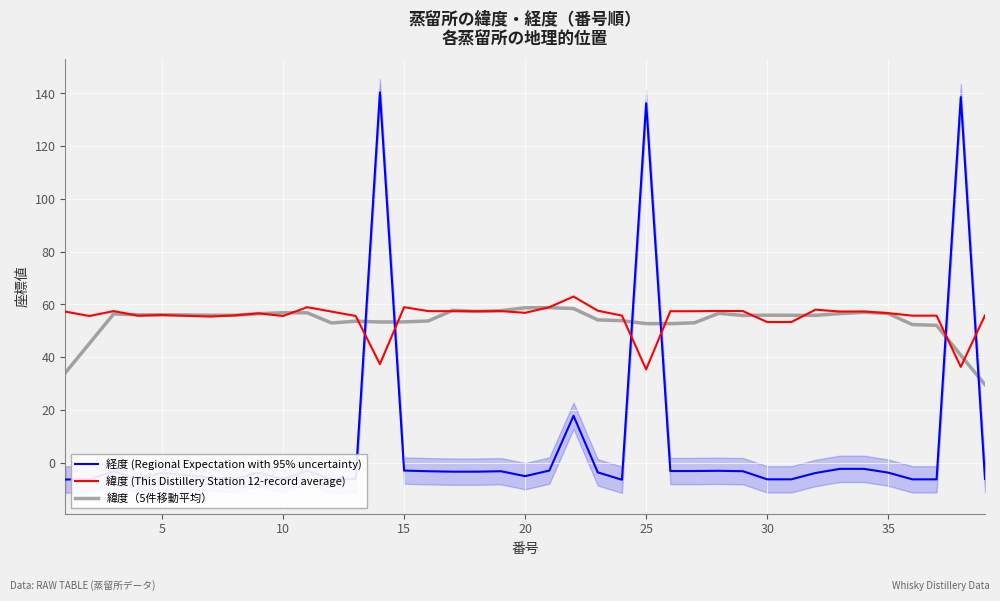

Reading left to right, what are all the values shown in this chart?

経度 (Regional Expectation with 95% uncertainty): -6.4	-6.2	-3.2	-6.3	-3.8	-5.6	-6.1	-3.9	-6.1	-3.0	-6.4	-6.1	140.4	-3.0	-3.2	-3.4	-3.4	-3.2	-5.1	-3.0	17.8	-3.6	-6.4	136.3	-3.1	-3.1	-3.0	-3.2	-6.3	-6.3	-3.9	-2.3	-2.3	-3.7	-6.3	-6.3	138.6	-6.1
緯度 (This Distillery Station 12-record average): 57.3	55.6	57.5	55.8	56.0	55.4	55.9	56.6	55.6	59.0	57.3	55.6	37.4	59.0	57.5	57.5	57.5	57.5	56.8	59.0	63.0	57.6	55.8	35.4	57.4	57.4	57.5	57.5	53.3	53.3	58.0	57.3	57.3	56.7	55.8	55.8	36.3	55.9
緯度（5件移動平均）: 34.1	45.2	56.4	56.1	56.1	55.9	55.9	56.5	56.9	56.8	53.0	53.7	53.4	53.4	53.8	57.8	57.3	57.6	58.7	58.8	58.4	54.2	53.9	52.7	52.7	53.1	56.7	55.8	55.9	55.9	55.9	56.5	57.0	56.6	52.4	52.1	40.7	29.6